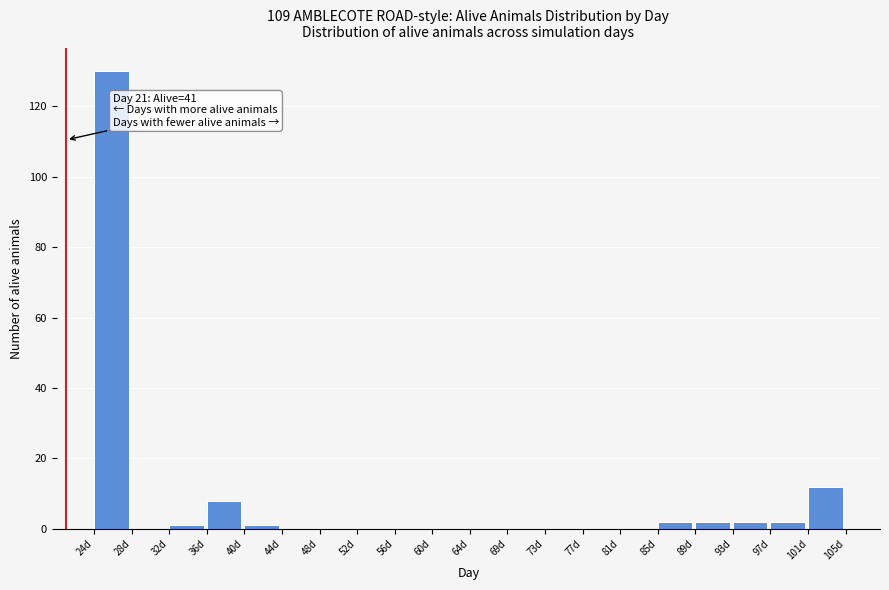

Which range on the x-axis has the tallest bar?

24.00 to 28.05